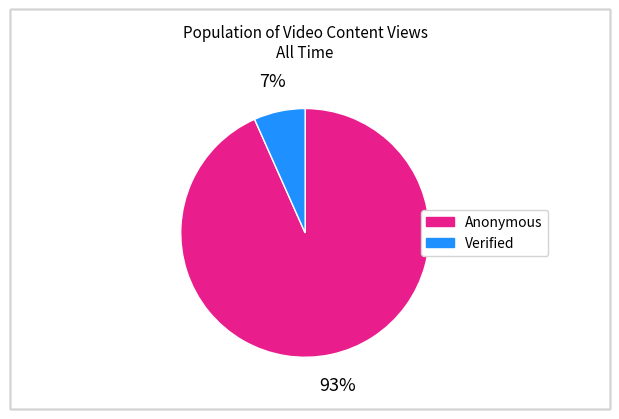

How many segments does this pie chart have?

2